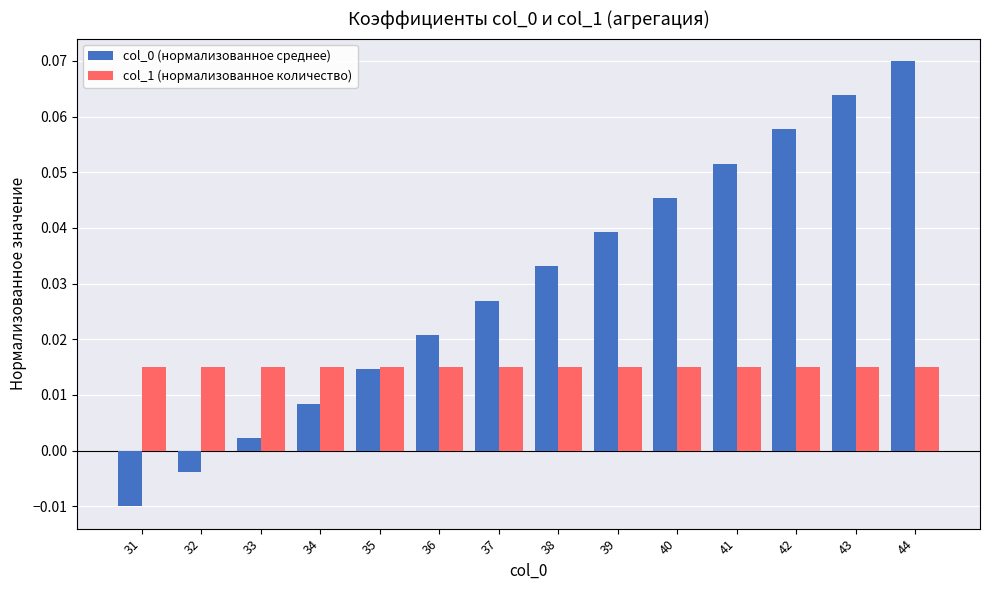

Is the value of col_0 (нормализованное среднее) at 32 greater than the value of col_1 (нормализованное количество) at 43?

No